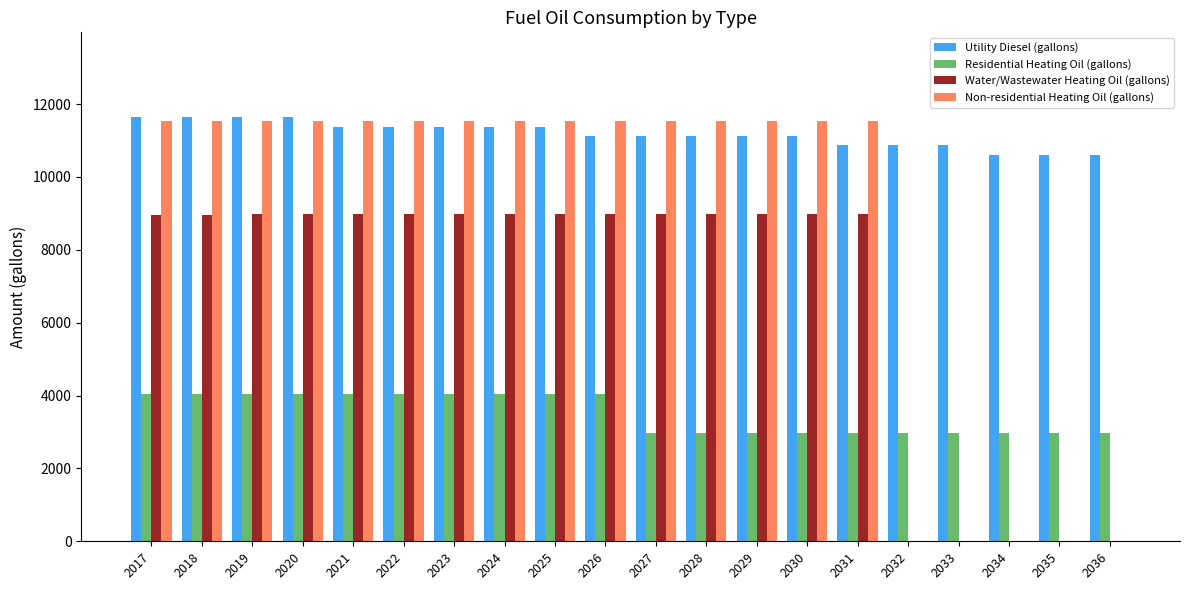

What is the average value of the Water/Wastewater Heating Oil (gallons) series?

6728.6